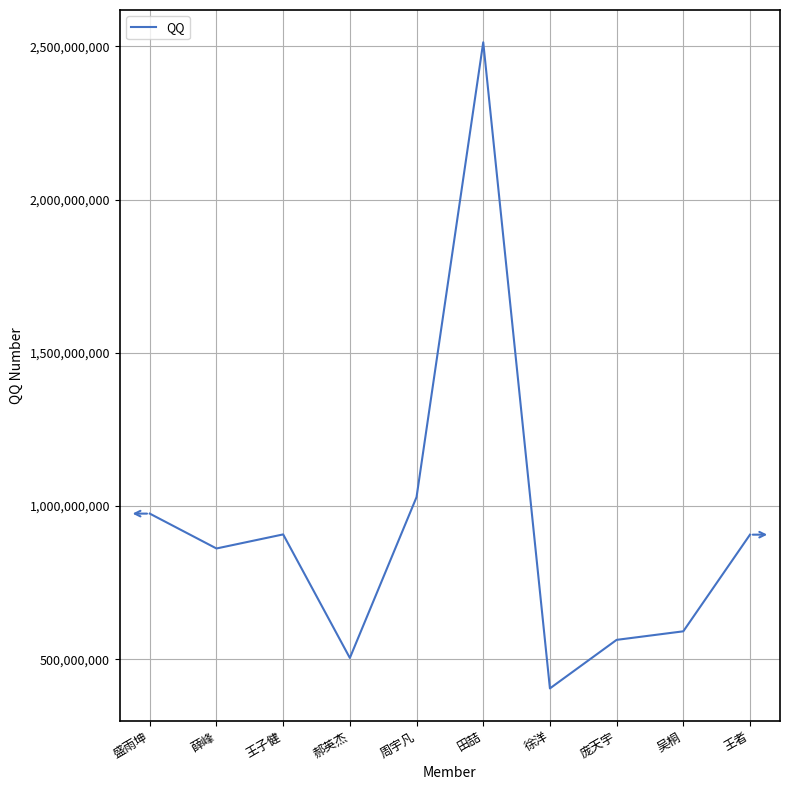

Which has a higher value, 周宇凡 or 郝英杰?

周宇凡